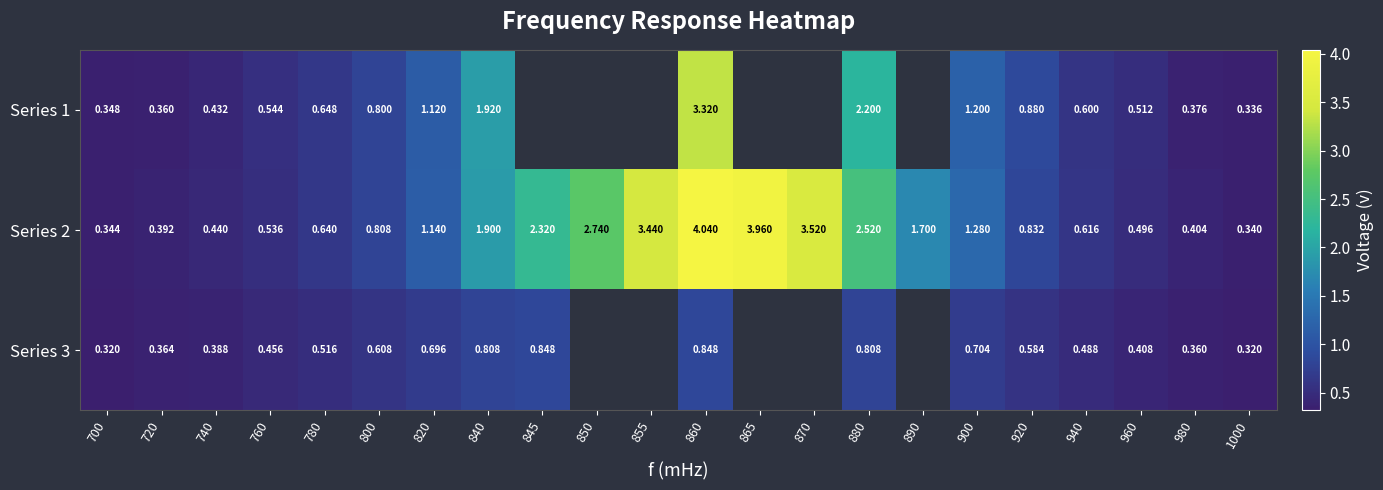

Which series changed the most between 740 and 780?

Series 1